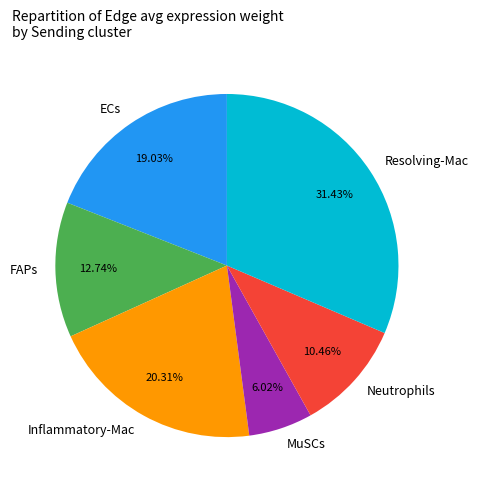

Rank the categories by value from lowest to highest.

MuSCs, Neutrophils, FAPs, ECs, Inflammatory-Mac, Resolving-Mac